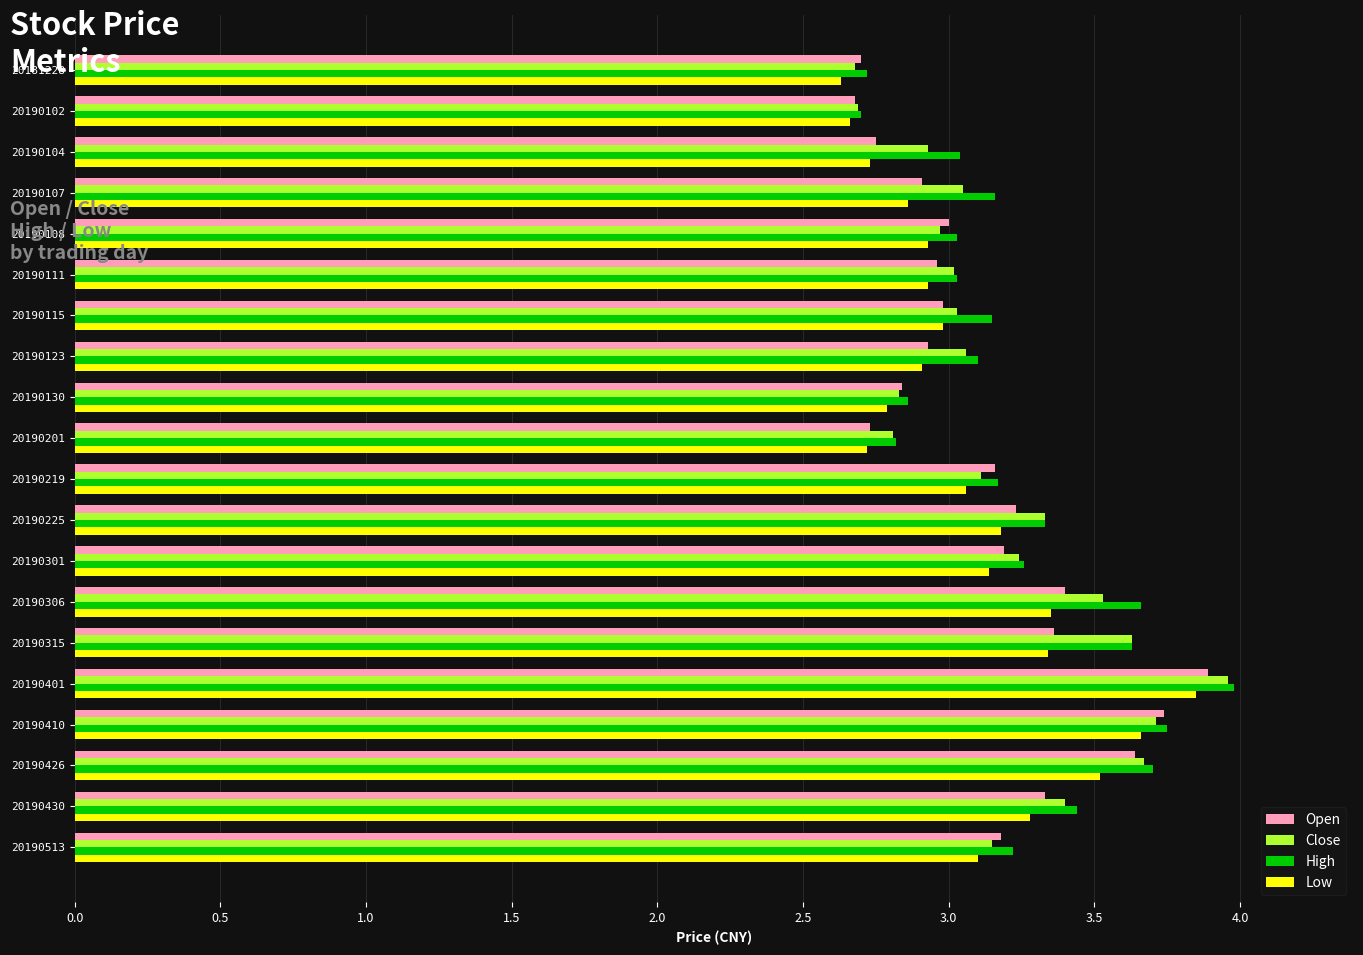

What are all the series names shown in the legend?

Open, Close, High, Low